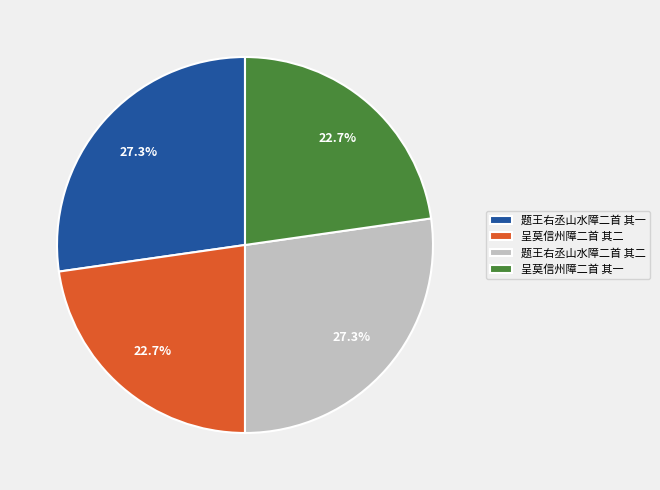

Approximately how many times larger is the value at 呈莫信州障二首 其一 compared to 呈莫信州障二首 其二?

1.0